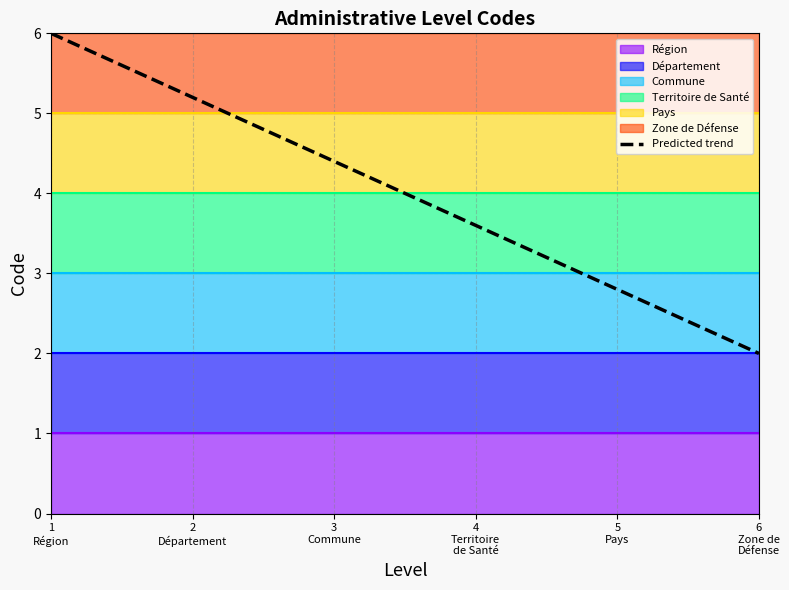

What is the smallest value displayed?

2.0